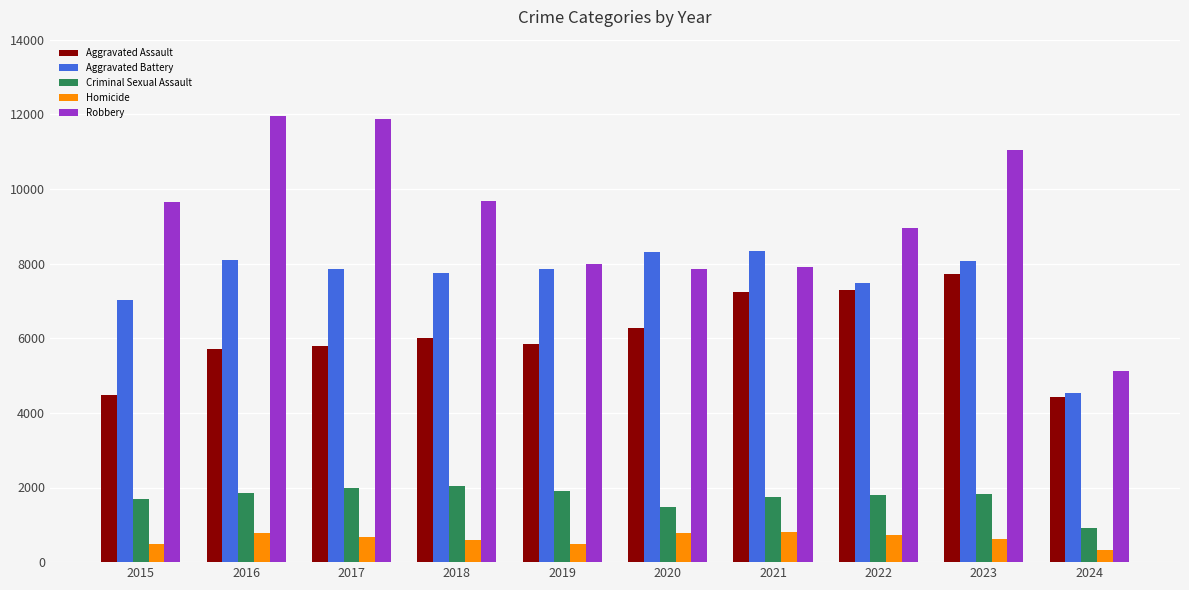

Which category has the lowest value in the Criminal Sexual Assault series?

2024